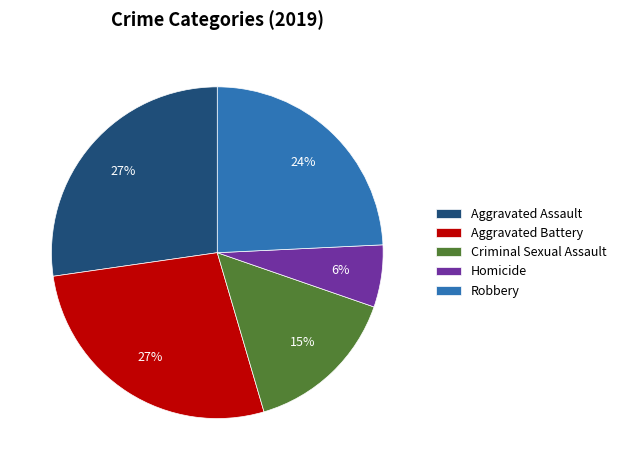

To the nearest percent, what is the combined percentage of Homicide and Robbery?

30%